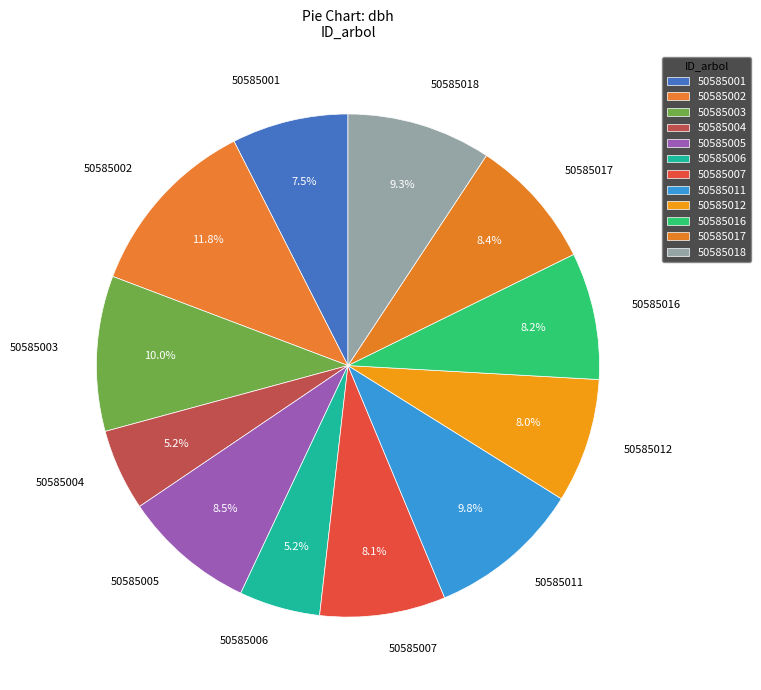

True or false: 50585017 accounts for 3% of the total.

False